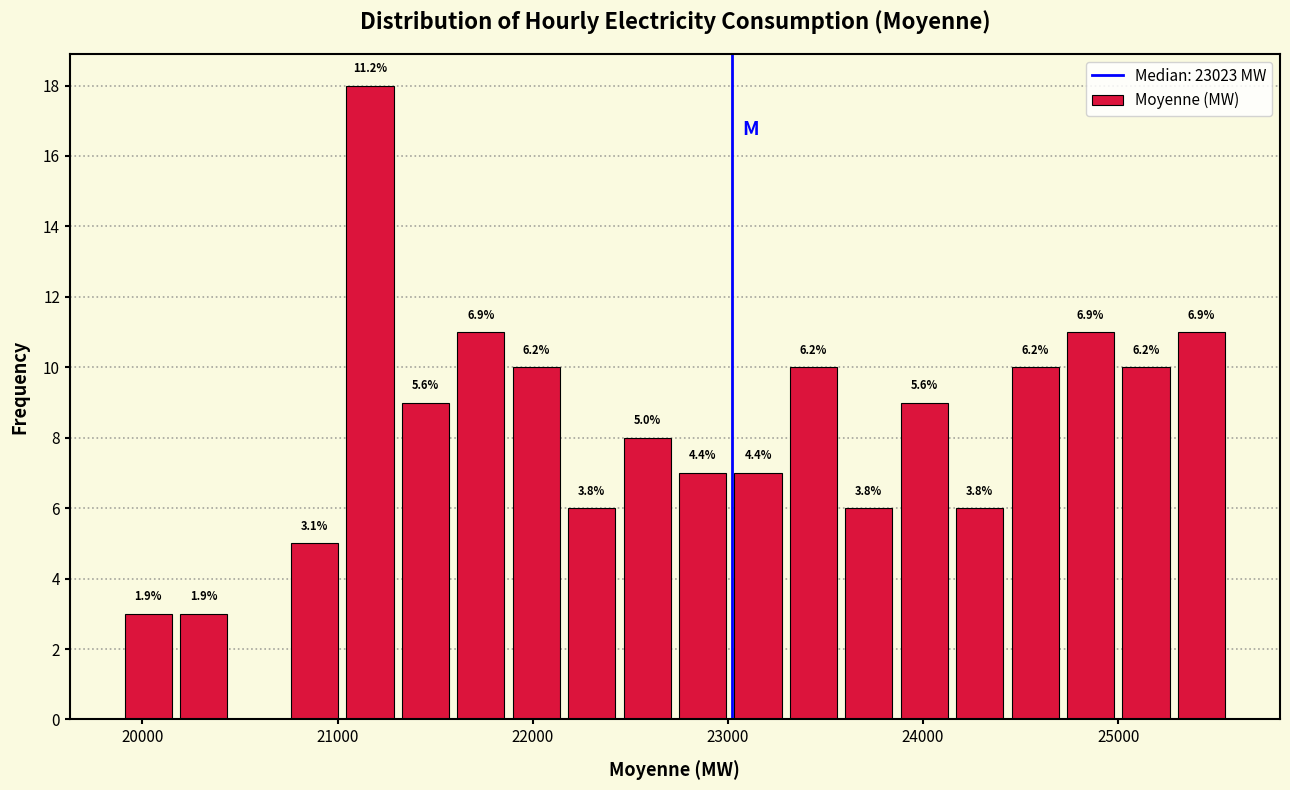

Read against the x-axis, roughly where is the centre of the tallest bar?

21200